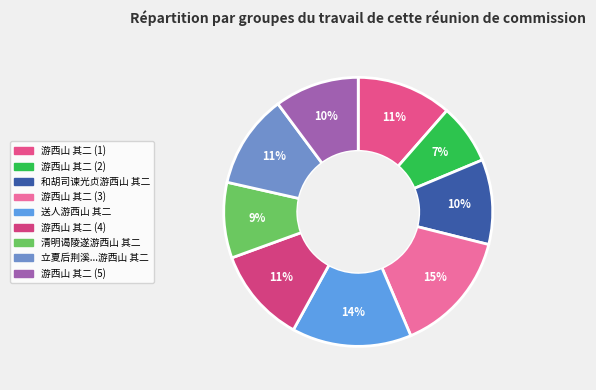

To the nearest percent, what is the average slice percentage?

11%